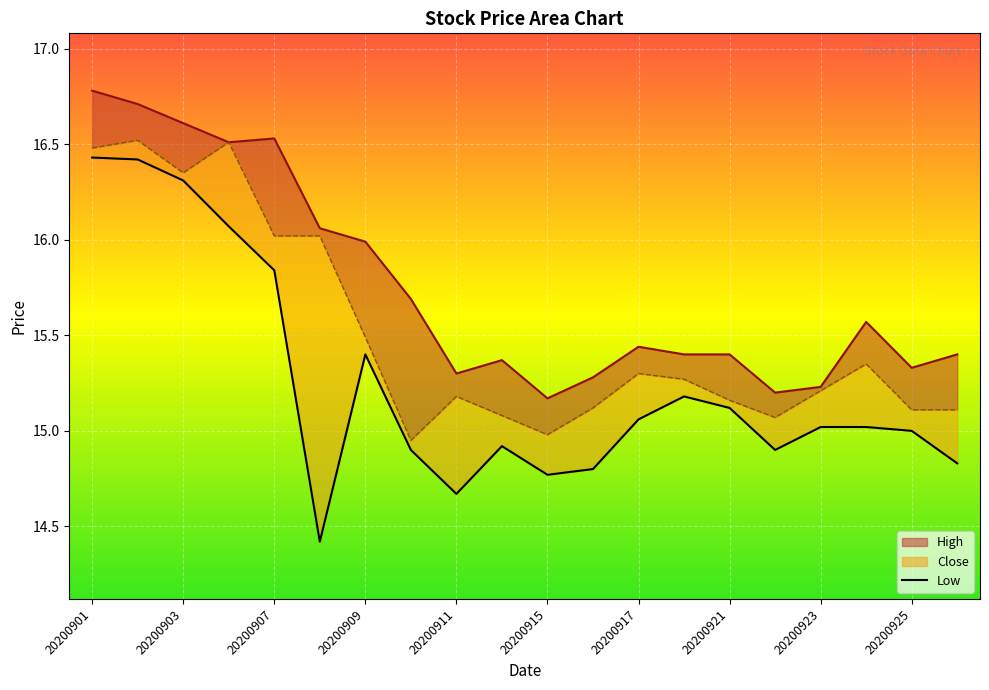

In Low, how many points are higher than both neighbors (excluding endpoints)?

3